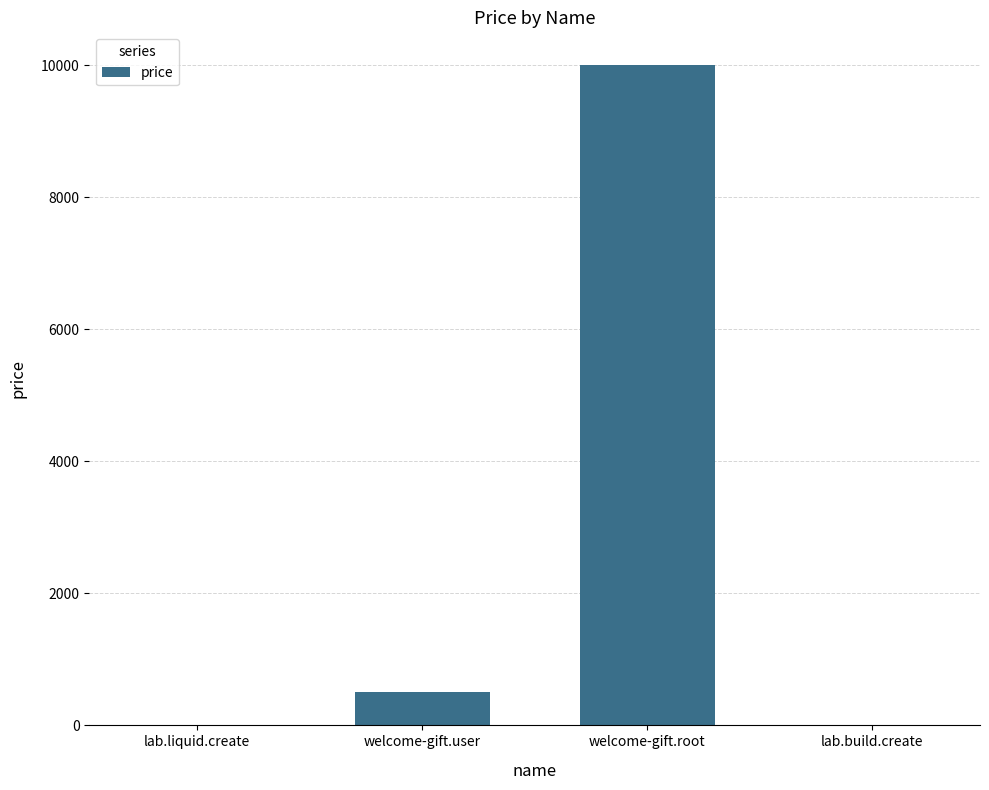

Reading left to right, list all the values displayed in this chart.

lab.liquid.create=10	welcome-gift.user=500	welcome-gift.root=10000	lab.build.create=10